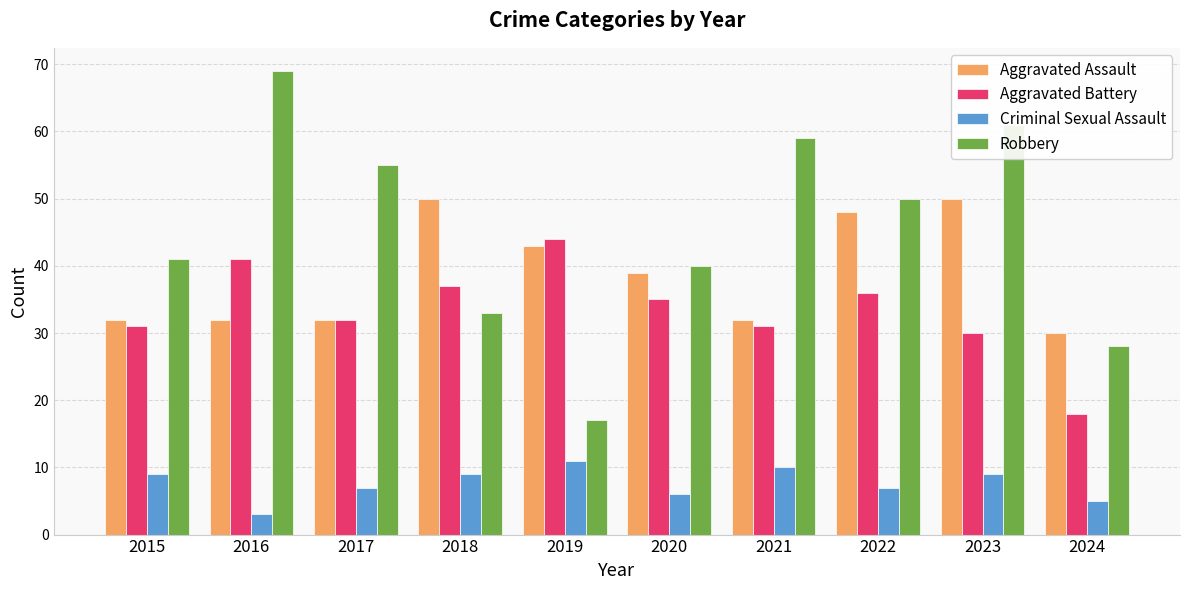

Which series changed the most between 2017 and 2019?

Robbery